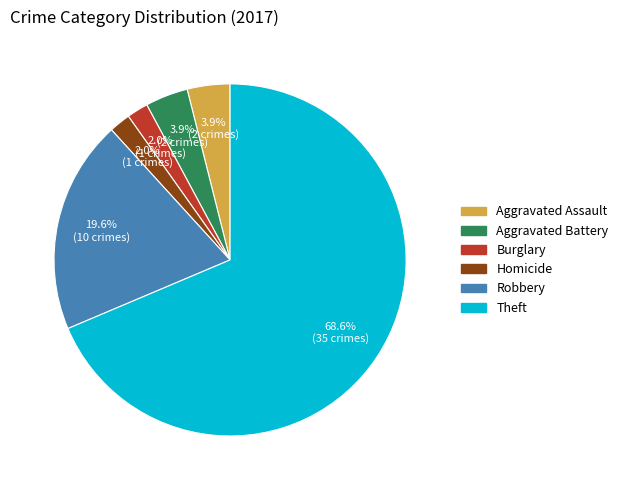

What is the largest slice in the pie chart?

Theft